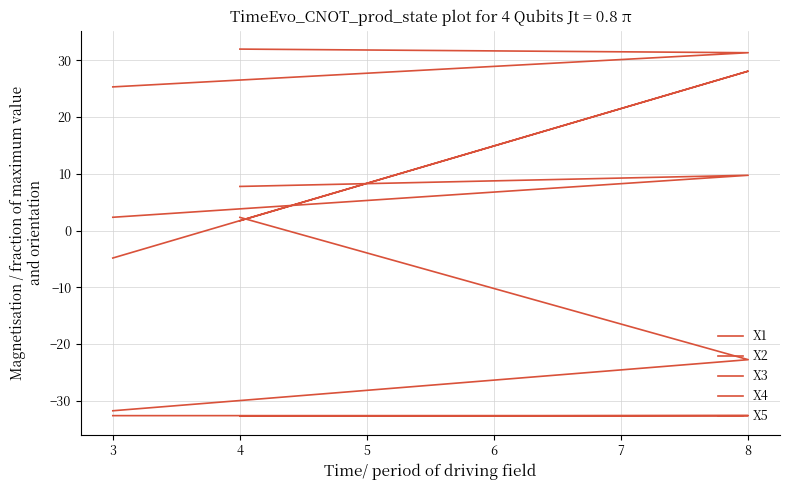

True or false: X1 has a value of -32.7 at 4.

True